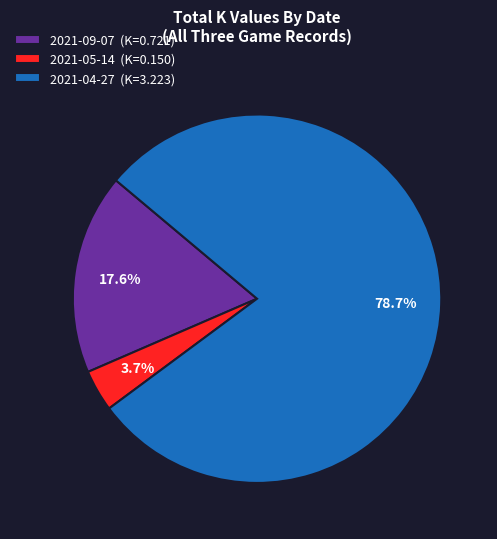

The 2021-04-27 slice represents 68% of the pie. True or false?

False